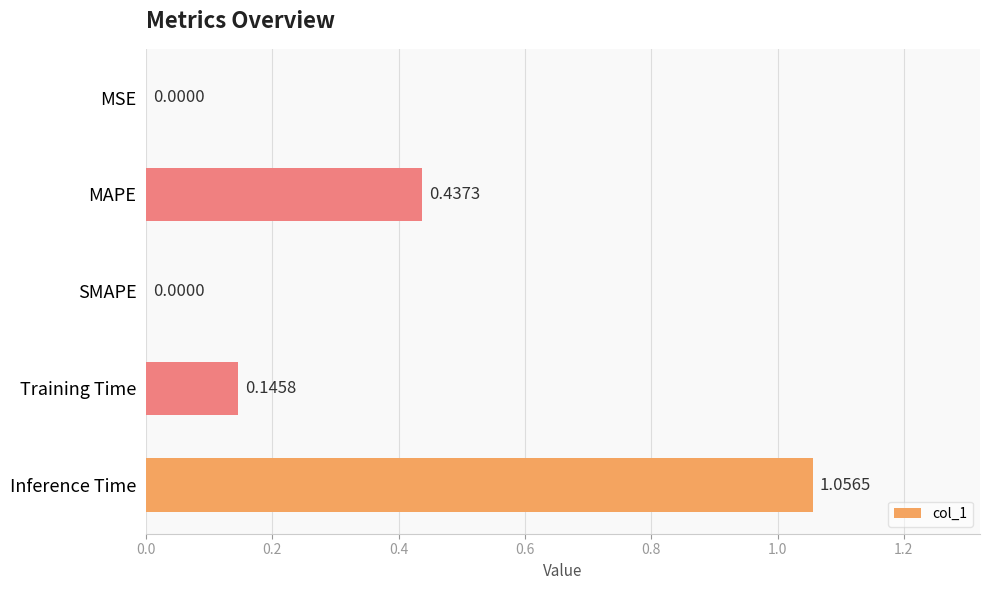

What is the sum of all values?

1.6